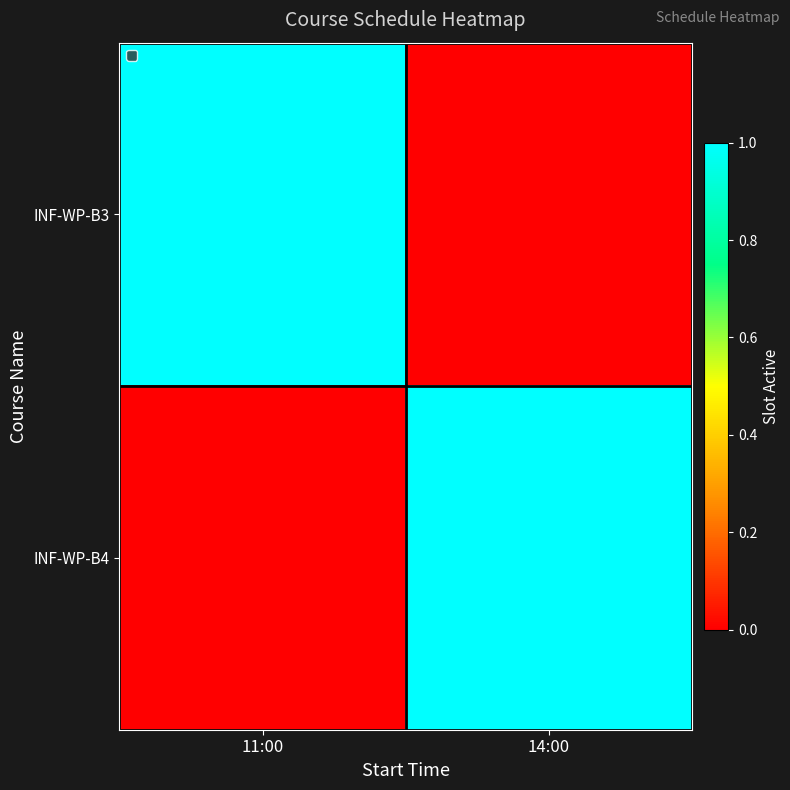

Which series has the widest spread of values?

INF-WP-B3